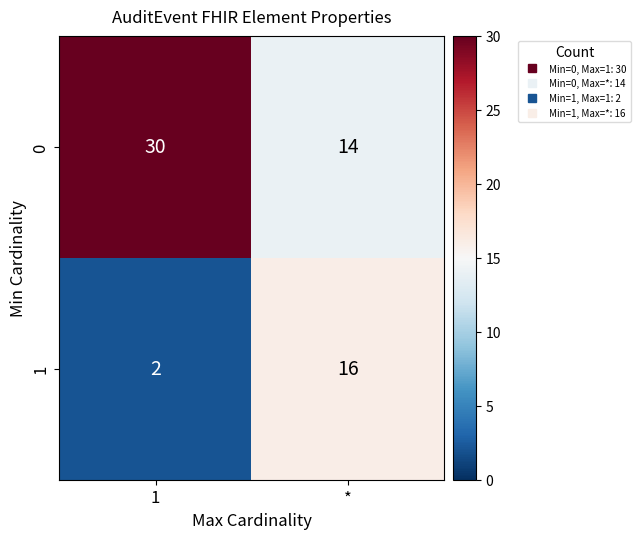

Reading right to left, what are all the values shown in this chart?

0: 14	30
1: 16	2